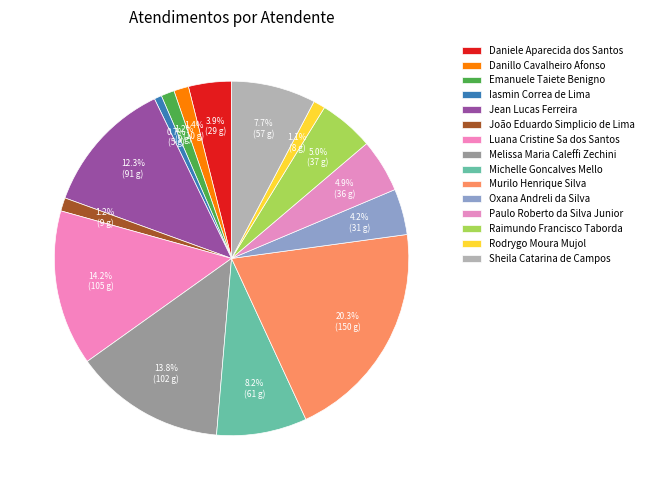

Rank the categories by value from highest to lowest.

Murilo Henrique Silva, Luana Cristine Sa dos Santos, Melissa Maria Caleffi Zechini, Jean Lucas Ferreira, Michelle Goncalves Mello, Sheila Catarina de Campos, Raimundo Francisco Taborda, Paulo Roberto da Silva Junior, Oxana Andreli da Silva, Daniele Aparecida dos Santos, Danillo Cavalheiro Afonso, Emanuele Taiete Benigno, João Eduardo Simplicio de Lima, Rodrygo Moura Mujol, Iasmin Correa de Lima